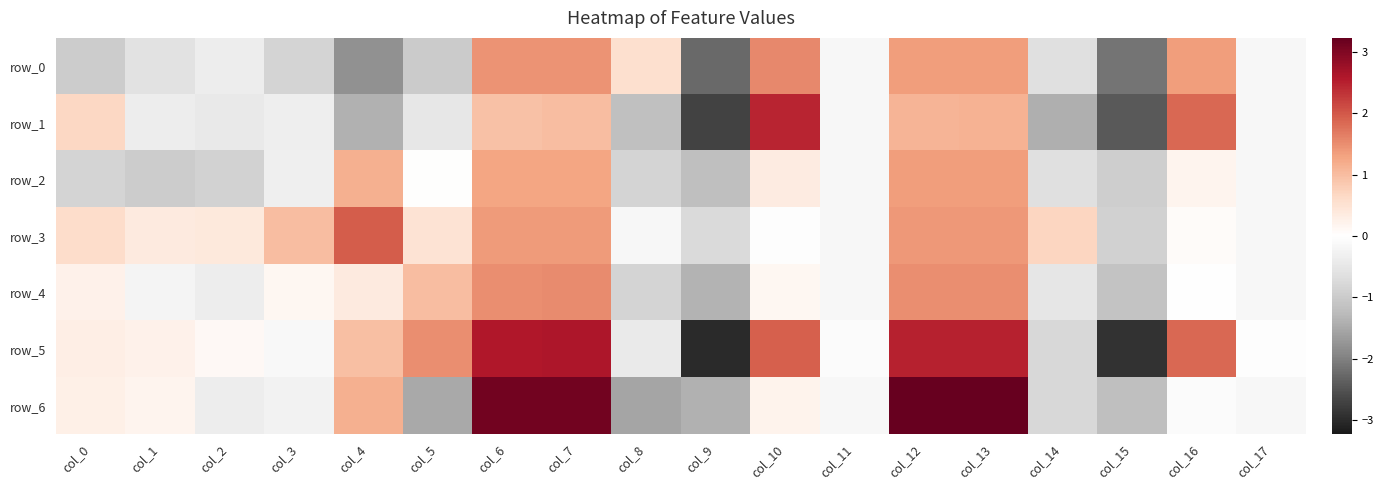

What is the smallest value displayed?

-3.0